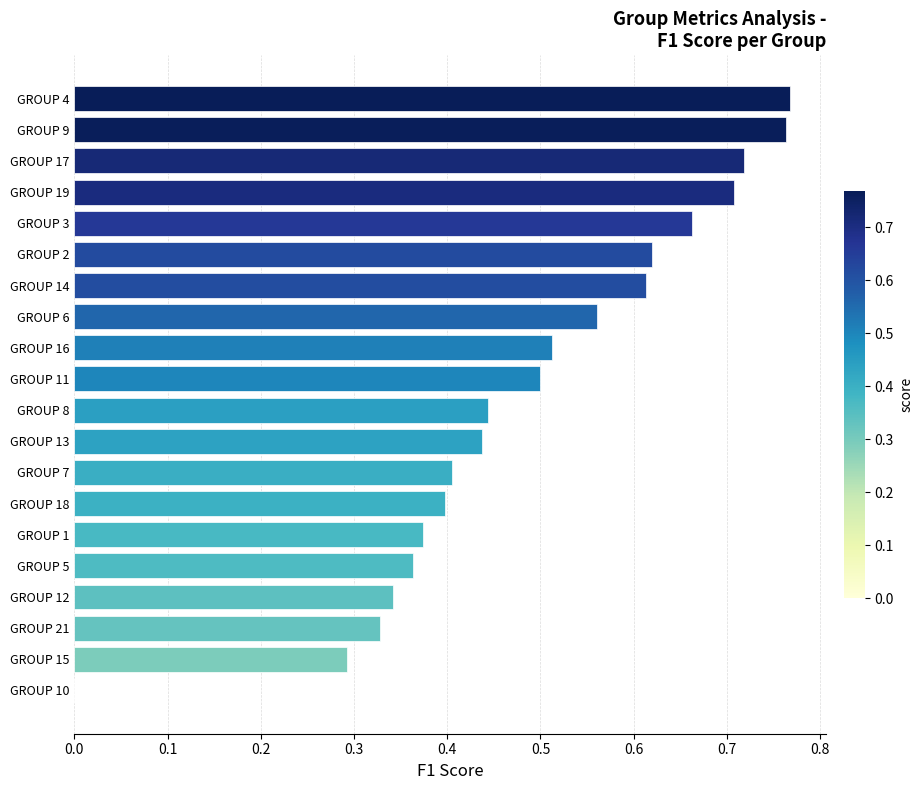

What is the sum of all values?

9.8